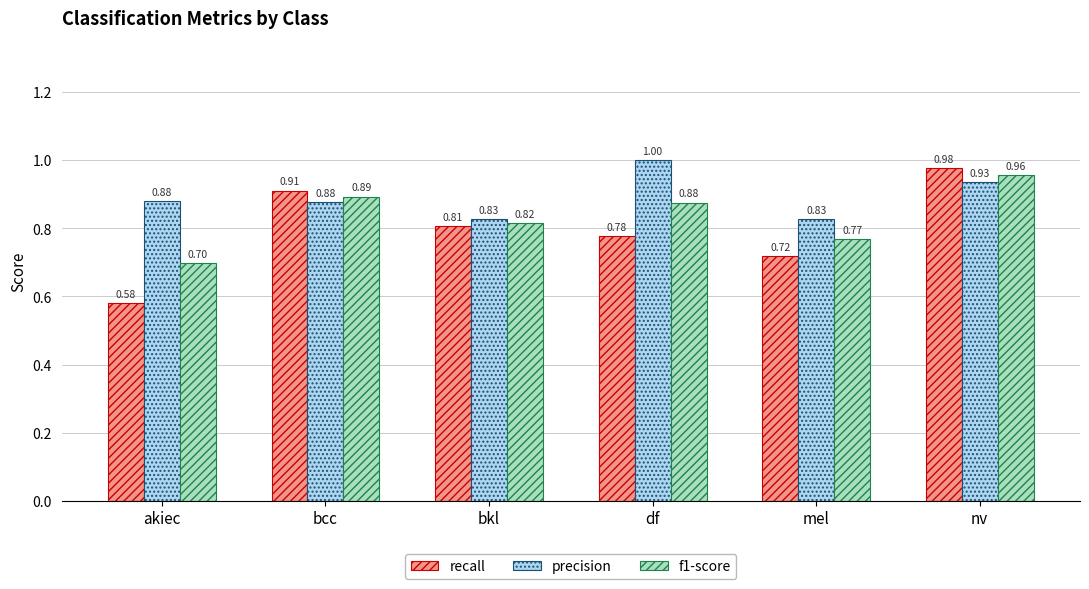

What are all the series names shown in the legend?

recall, precision, f1-score